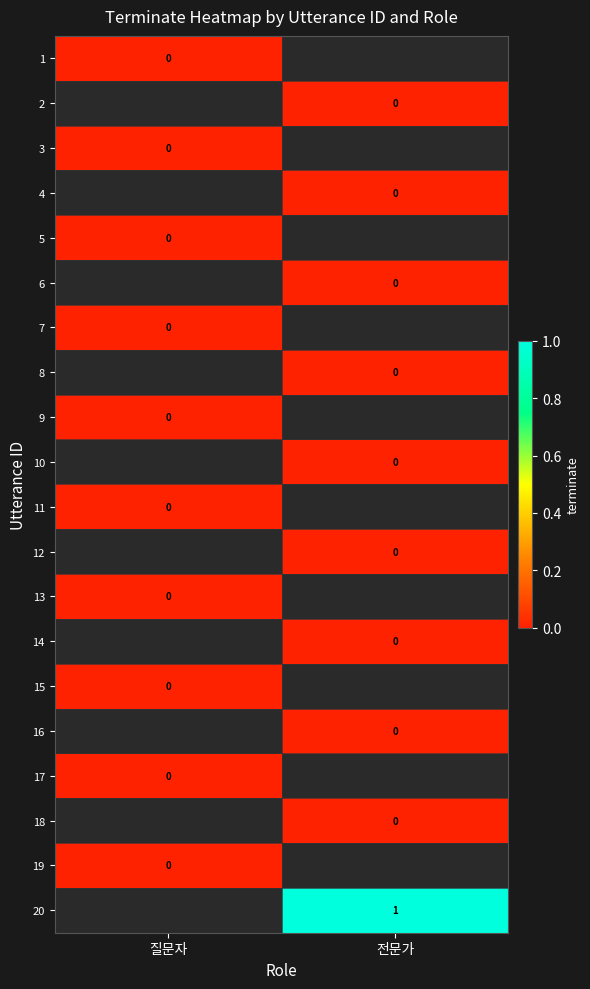

At which category does the chart reach its minimum across all series?

질문자